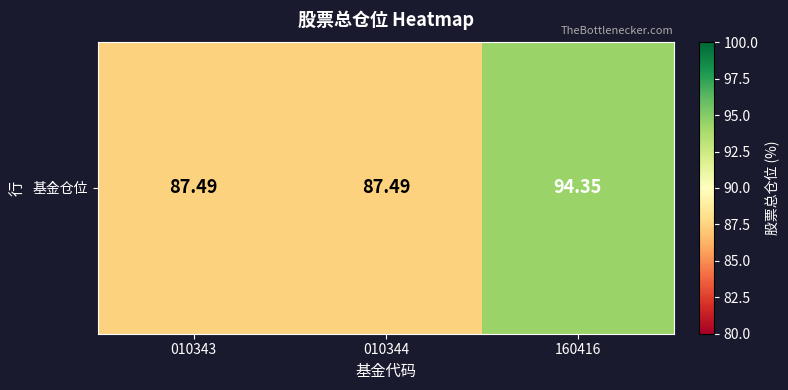

Where is the data nearest to the value 90?

010343